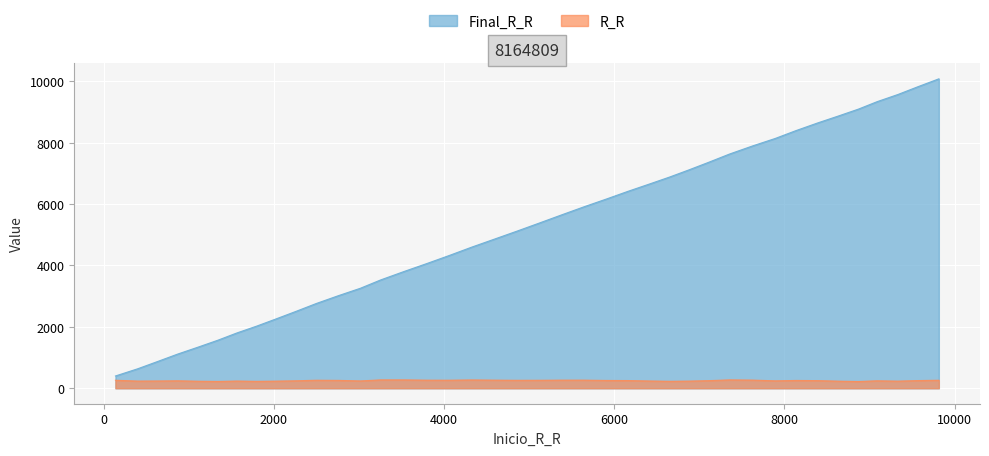

True or false: R_R and Final_R_R intersect in this chart.

False